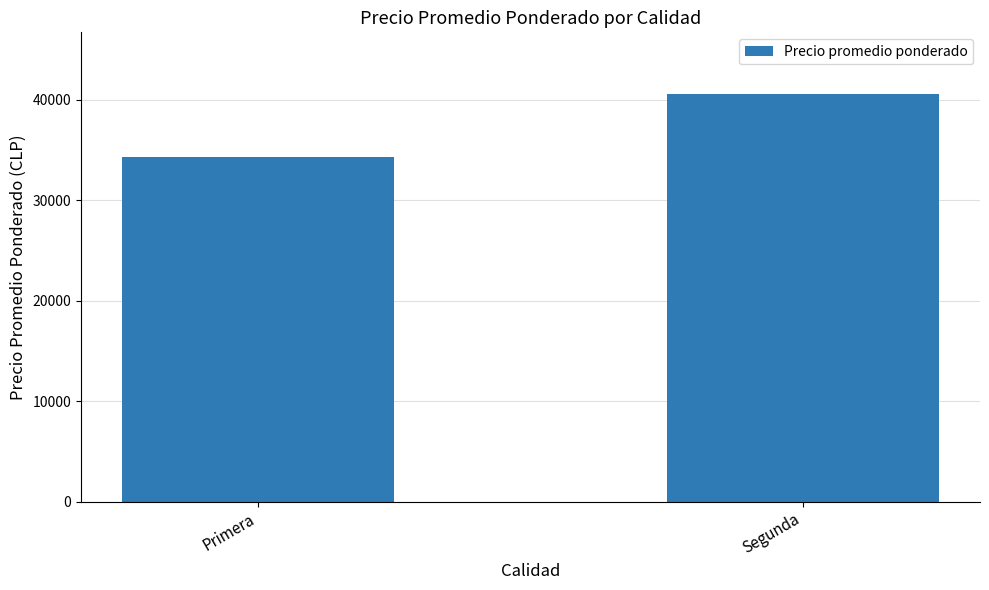

Rank the categories by value from lowest to highest.

Primera, Segunda